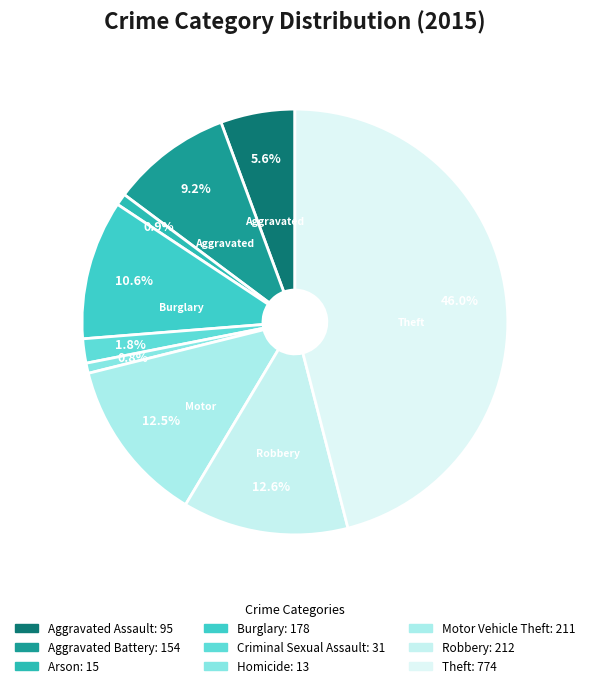

Count the number of slices in the pie.

9